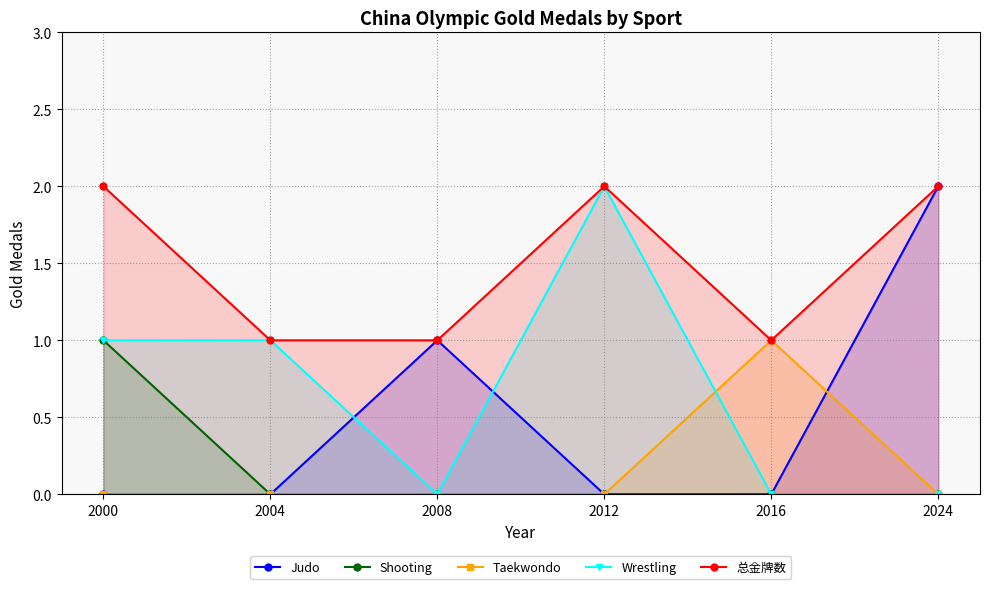

How many lines are shown in the chart?

5